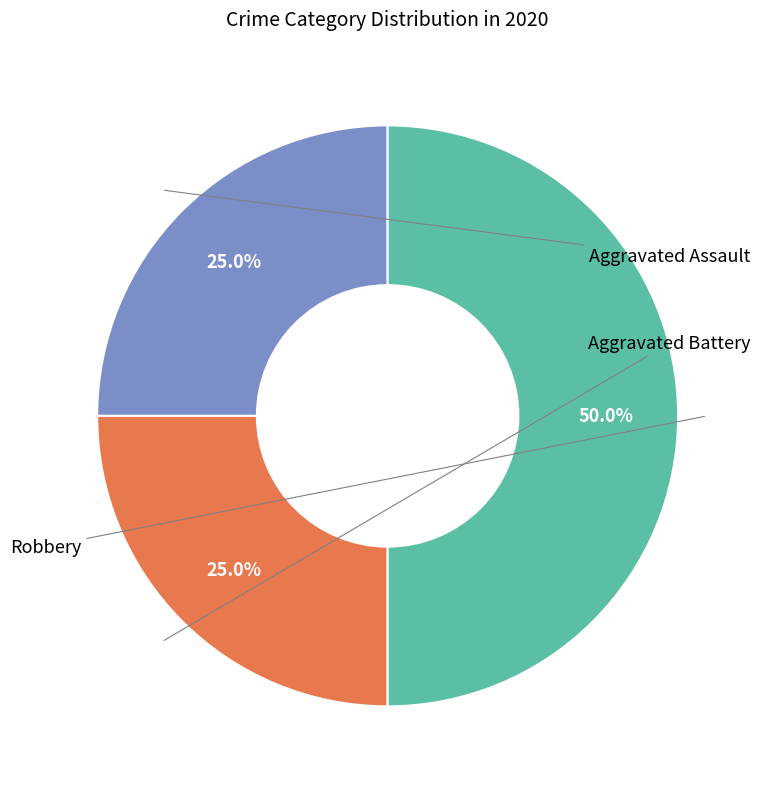

Rank the categories by value from highest to lowest.

Robbery, Aggravated Assault, Aggravated Battery